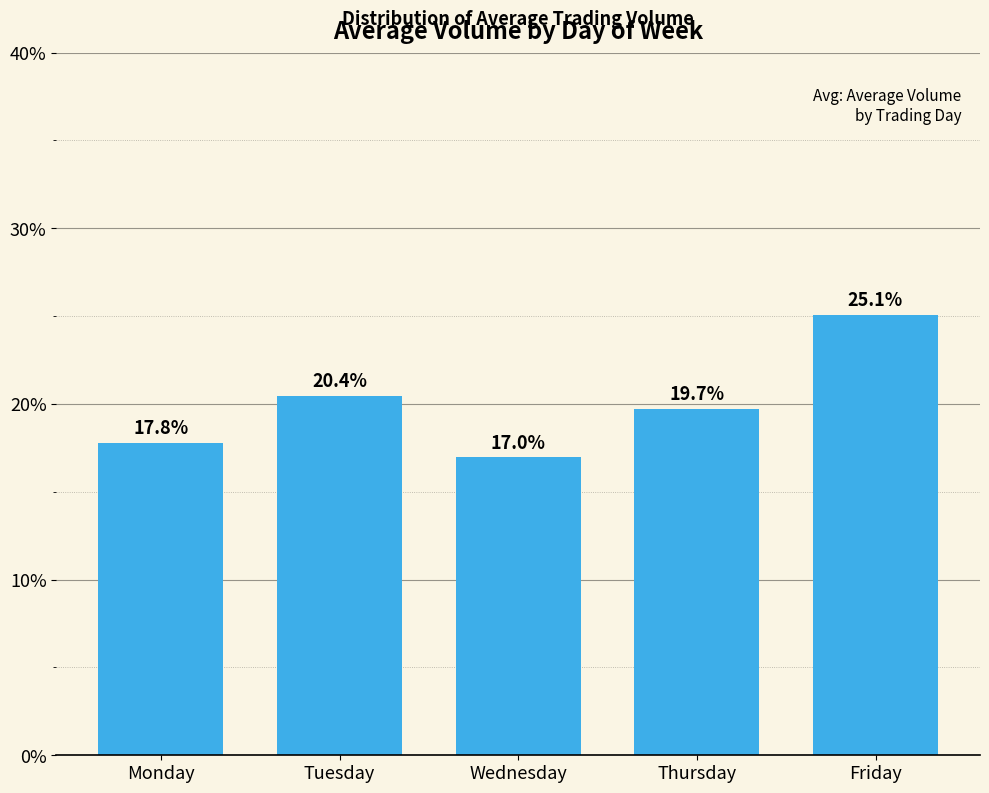

Reading left to right, extract all data points from this chart.

17.8	20.4	17.0	19.7	25.1